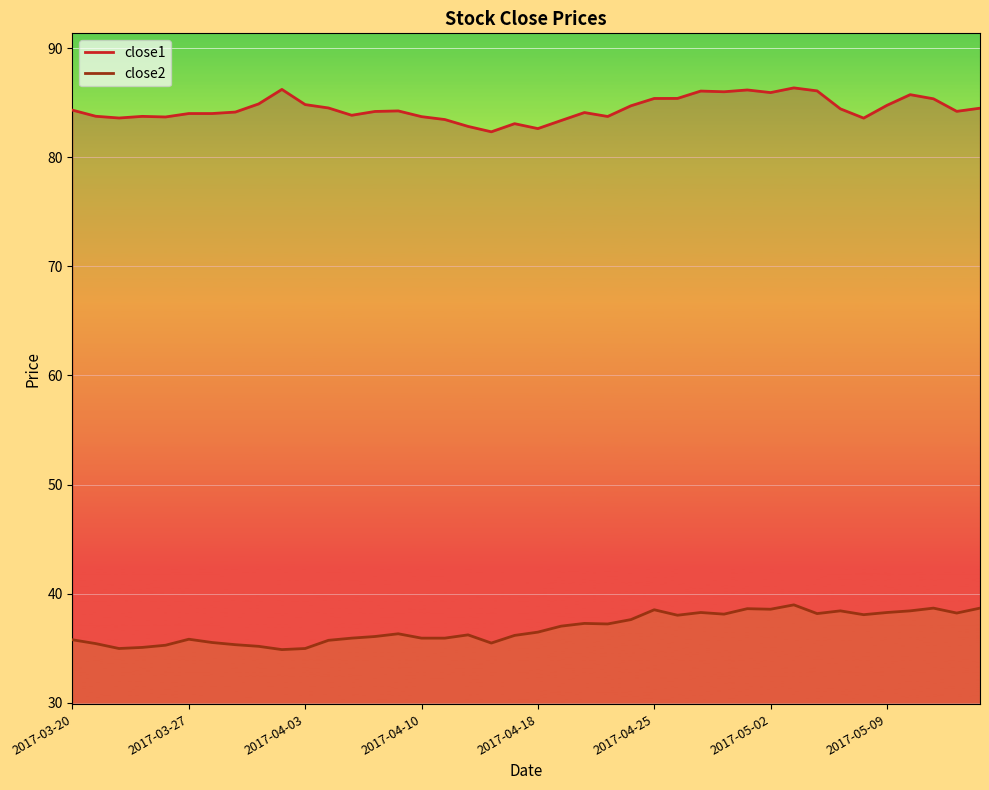

What is the value of the close1 point at the 13th from the left?

83.8